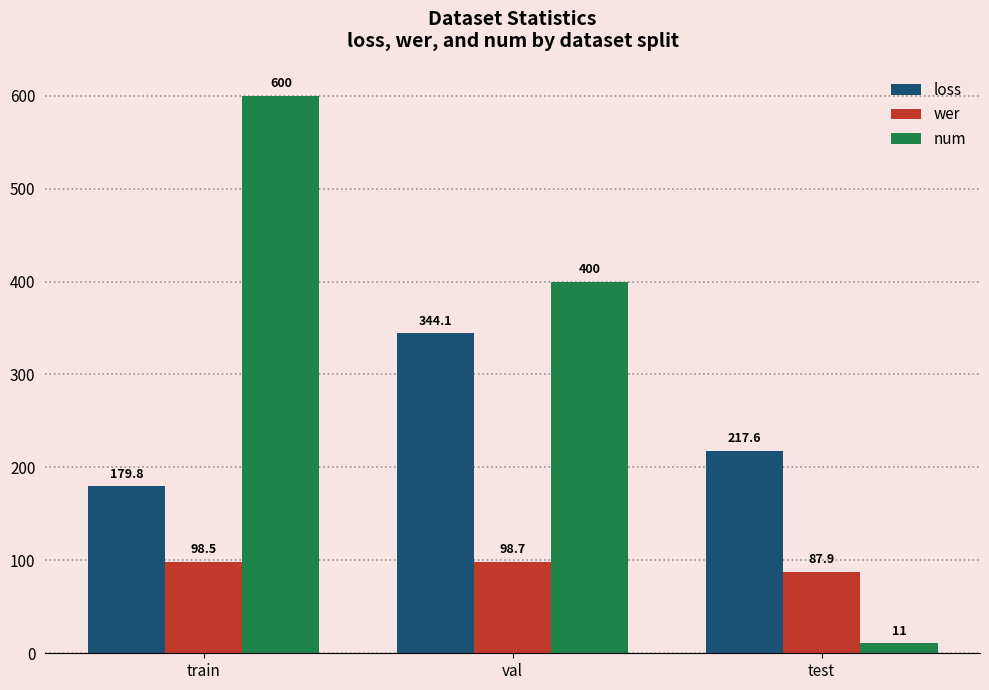

Where is num nearest to the value 305?

val